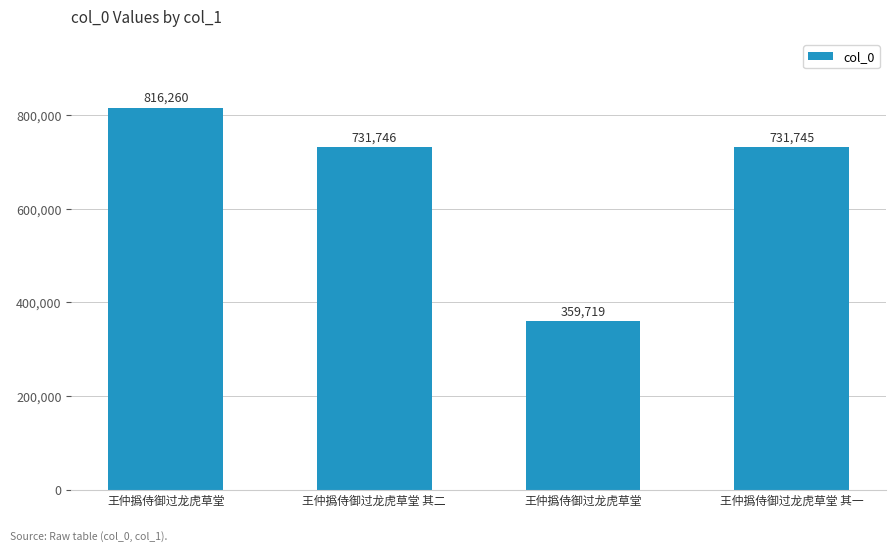

The value at 王仲撝侍御过龙虎草堂 is 1410552. True or false?

False